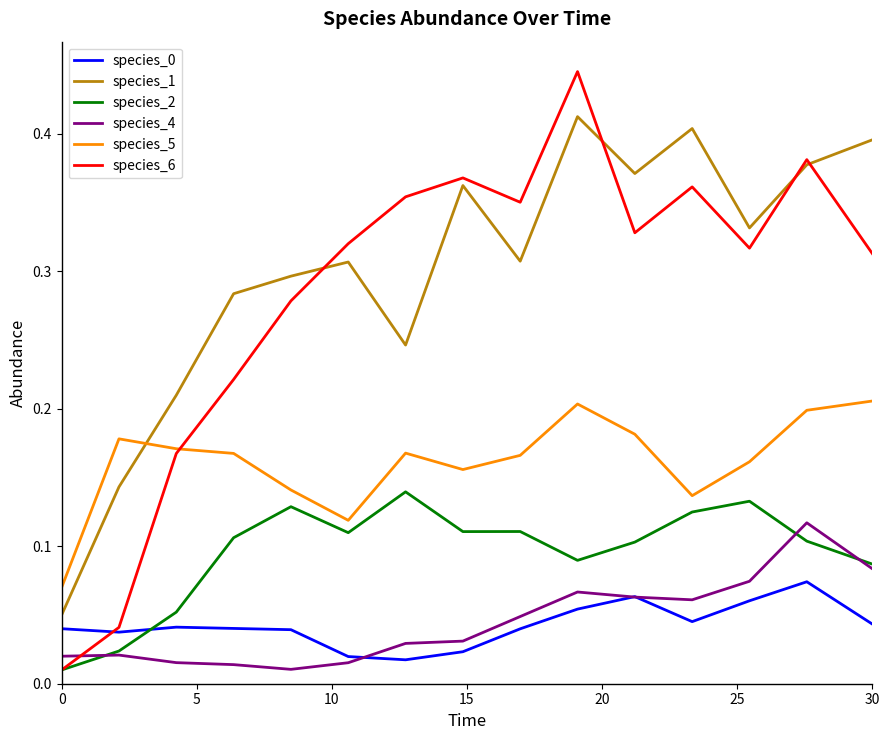

True or false: species_4 and species_5 cross at least once.

False